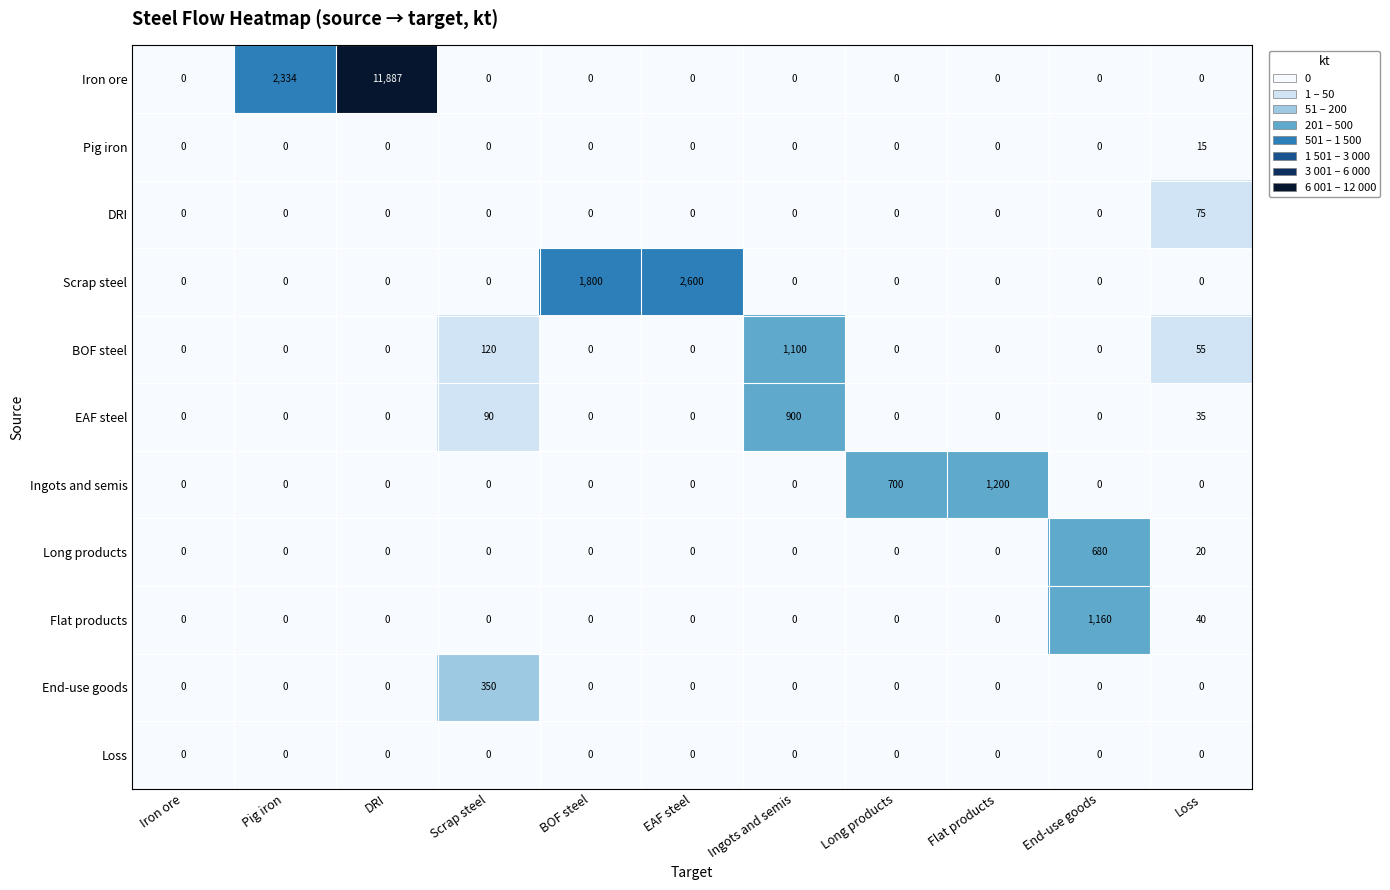

Count the number of data series in this chart.

11